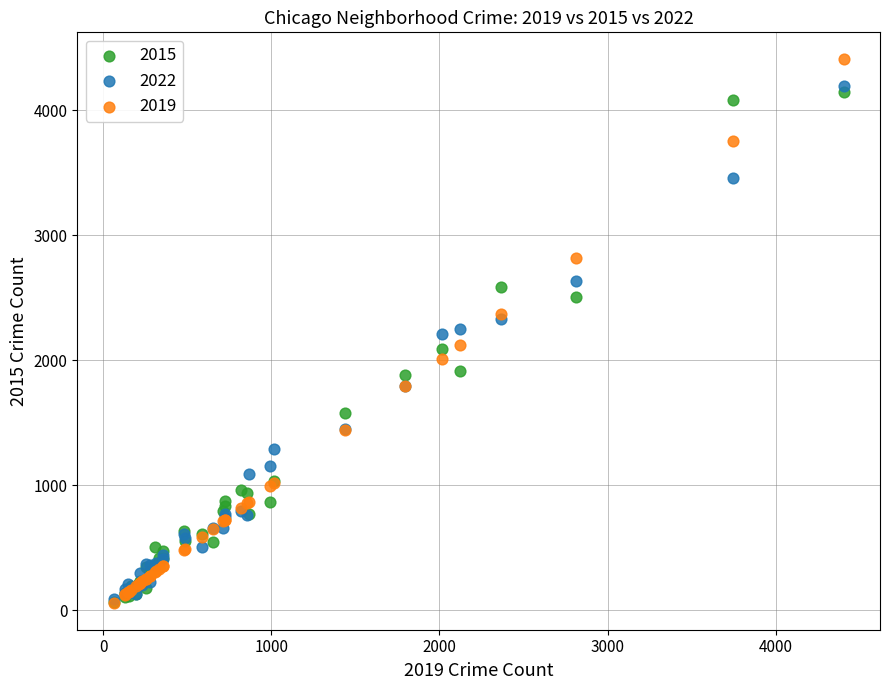

What are all the series names shown in the legend?

2015, 2022, 2019